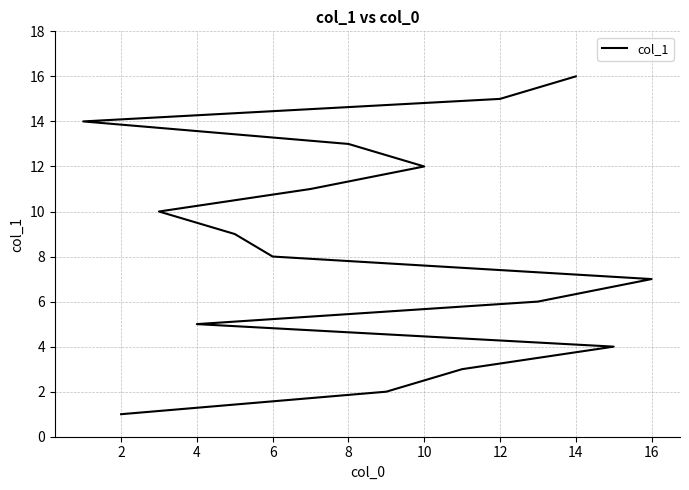

Reading left to right, transcribe all the data shown in this chart.

1	2	3	4	5	6	7	8	9	10	11	12	13	14	15	16